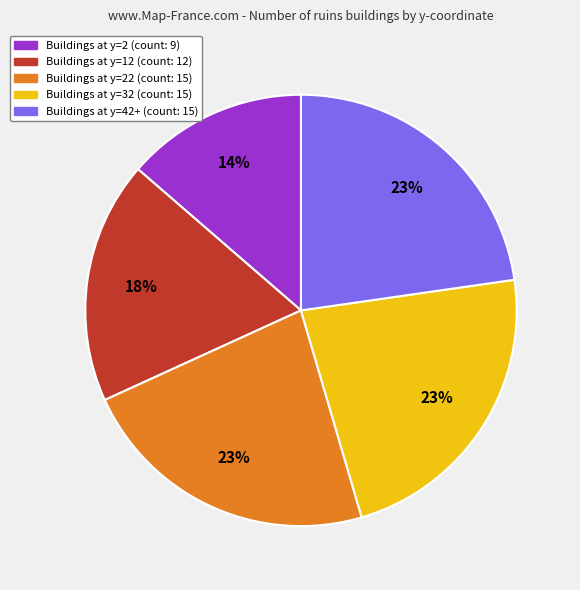

To the nearest percent, what is the average slice percentage?

20%